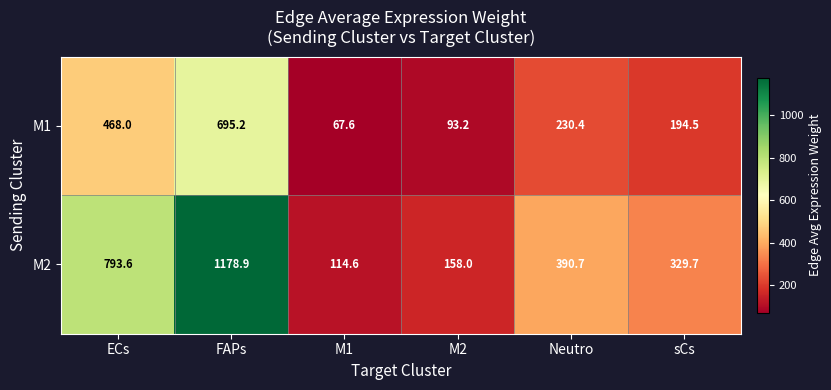

Rank the series by their average value, from lowest to highest.

M1, M2